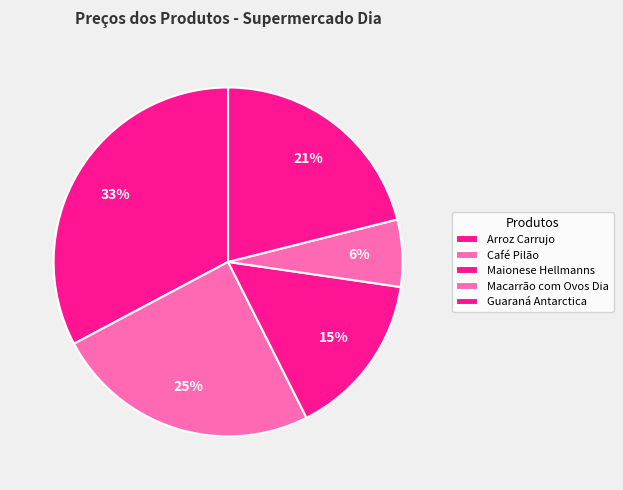

Which slice is the smallest?

Macarrão com Ovos Dia